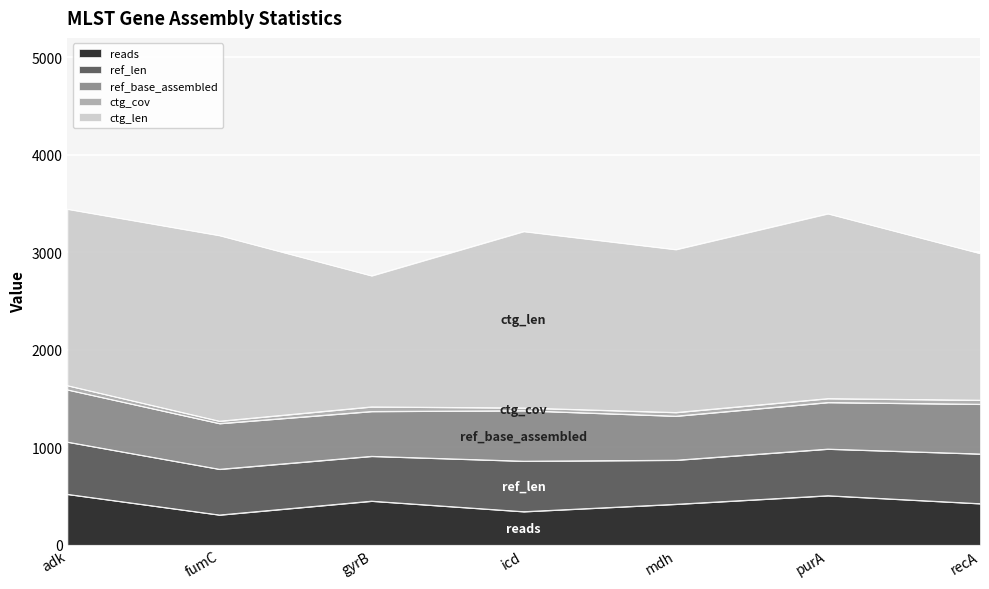

Is the value of ref_base_assembled at fumC greater than the value of ref_len at fumC?

No